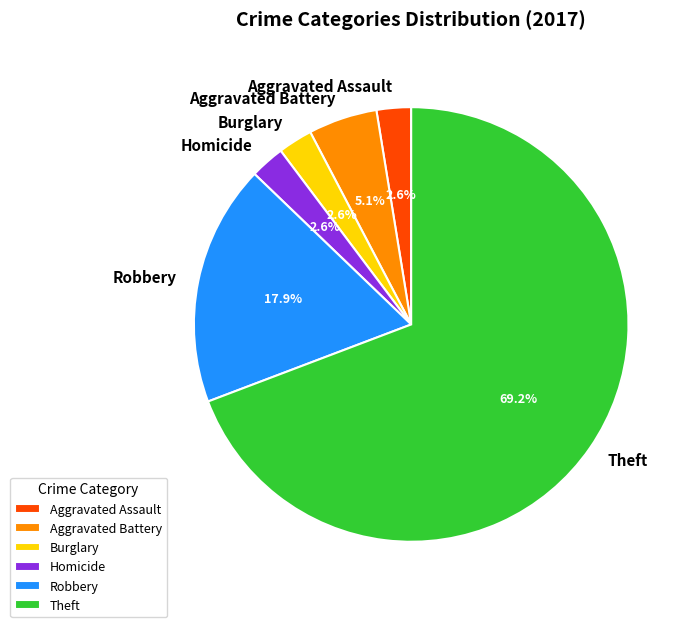

Which category has the biggest portion of the pie?

Theft